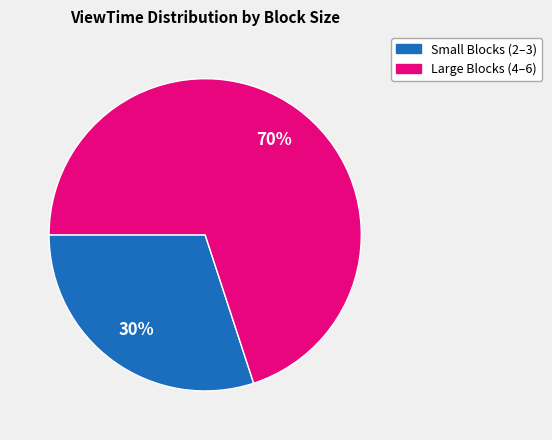

To the nearest percent, what is the average slice percentage?

50%